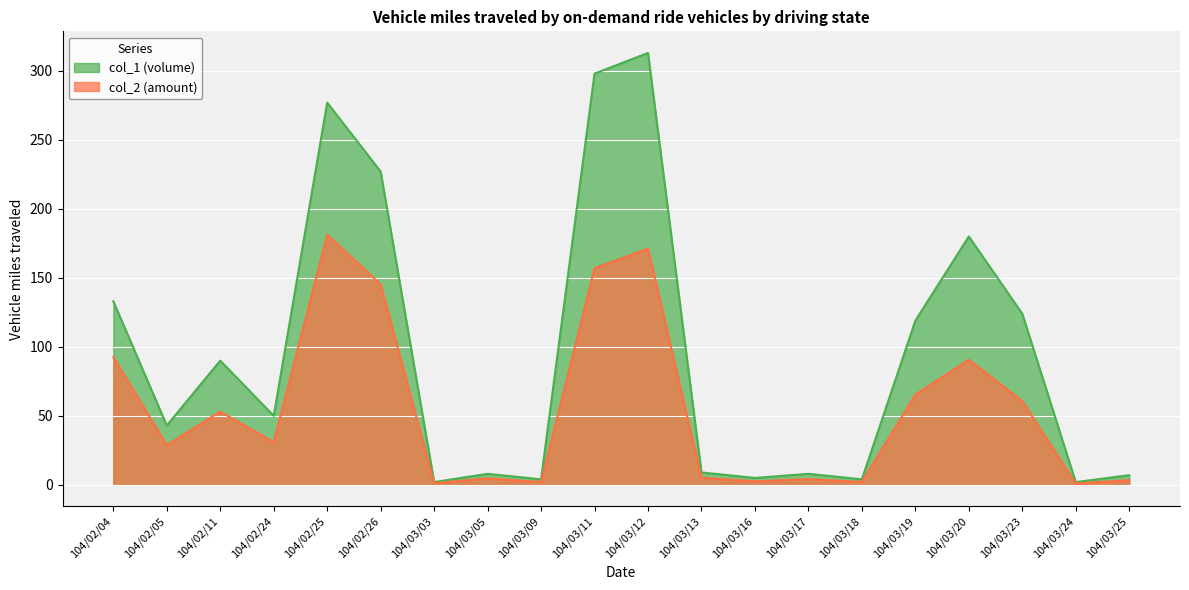

What is the value of the col_2 point at the 14th from the left?

4.2